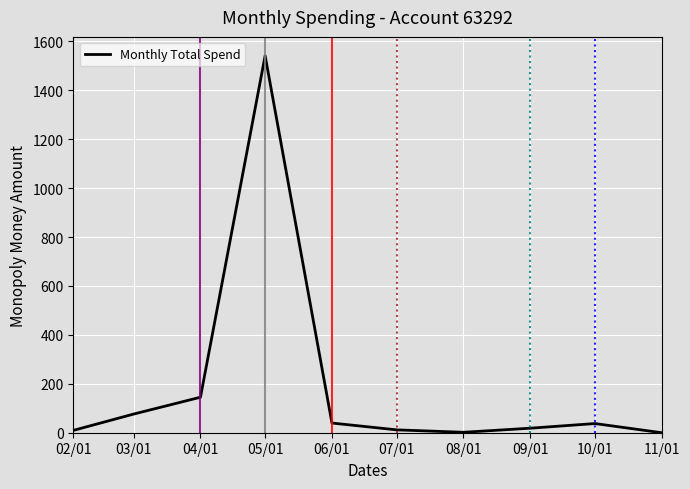

Which label corresponds to the largest value in the chart?

05/01